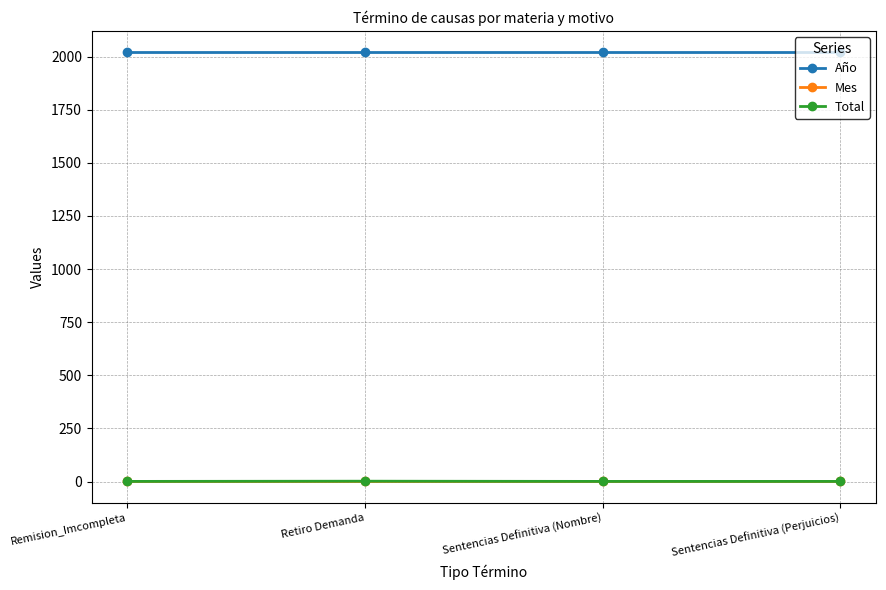

How many lines are shown in the chart?

3